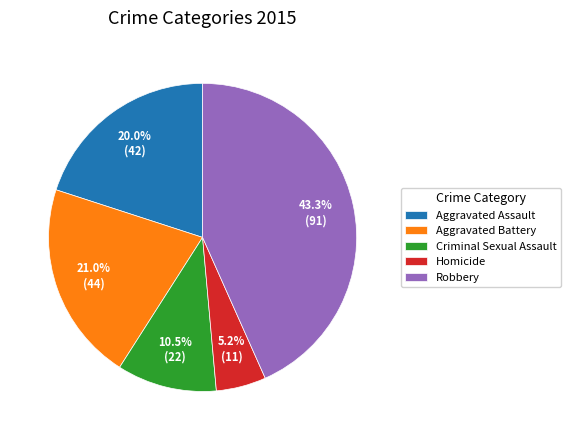

To the nearest percent, what is the difference between the Aggravated Assault and Criminal Sexual Assault slice percentages?

10%